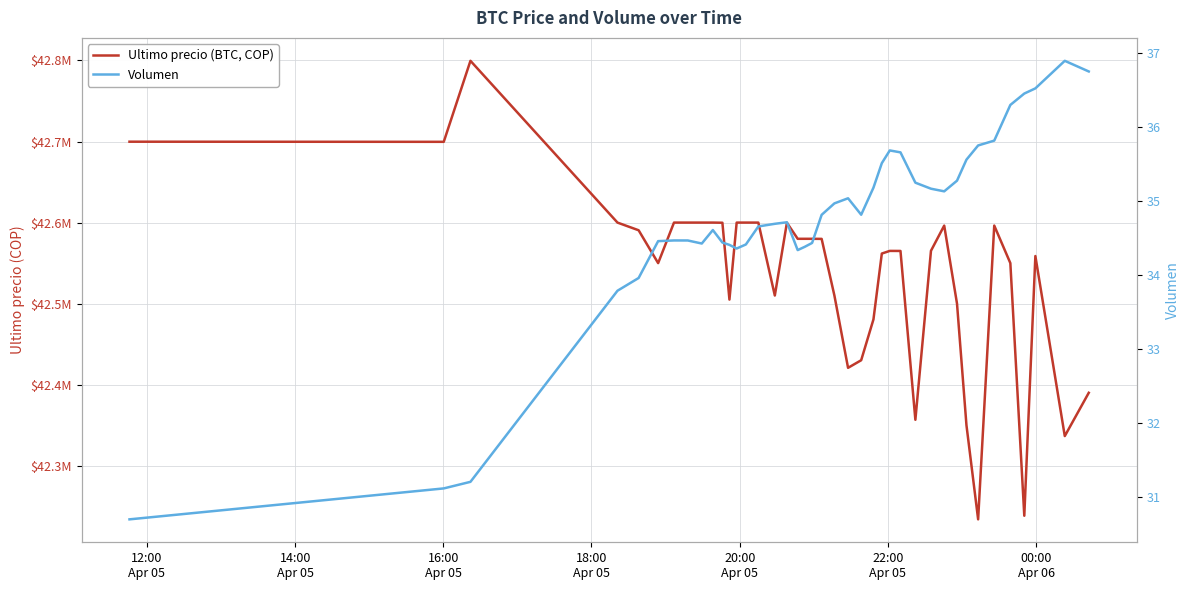

Count the number of data series in this chart.

2